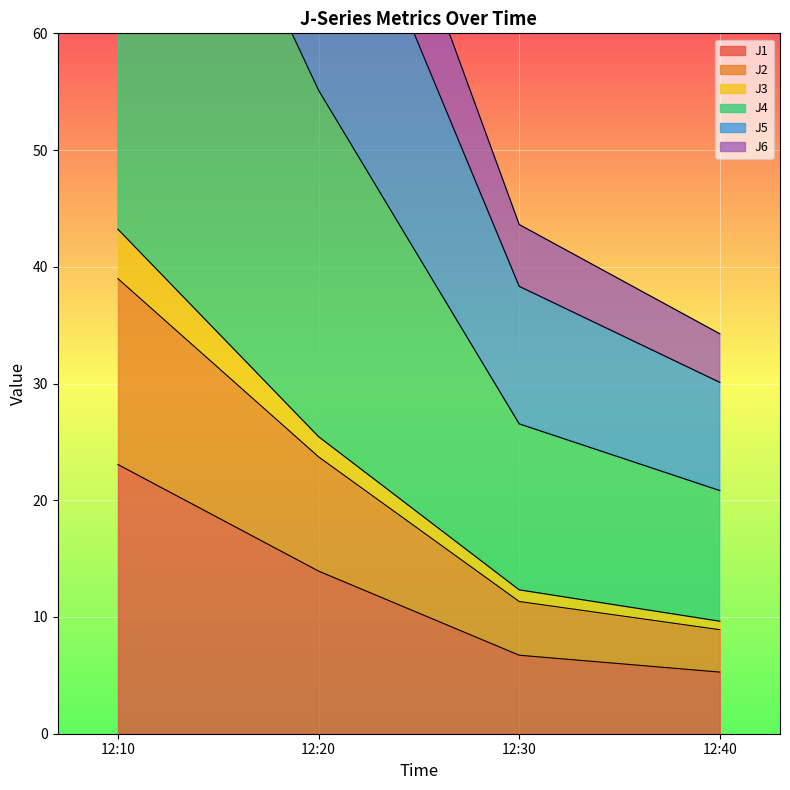

Where does the J1 series first go above 13?

12:10